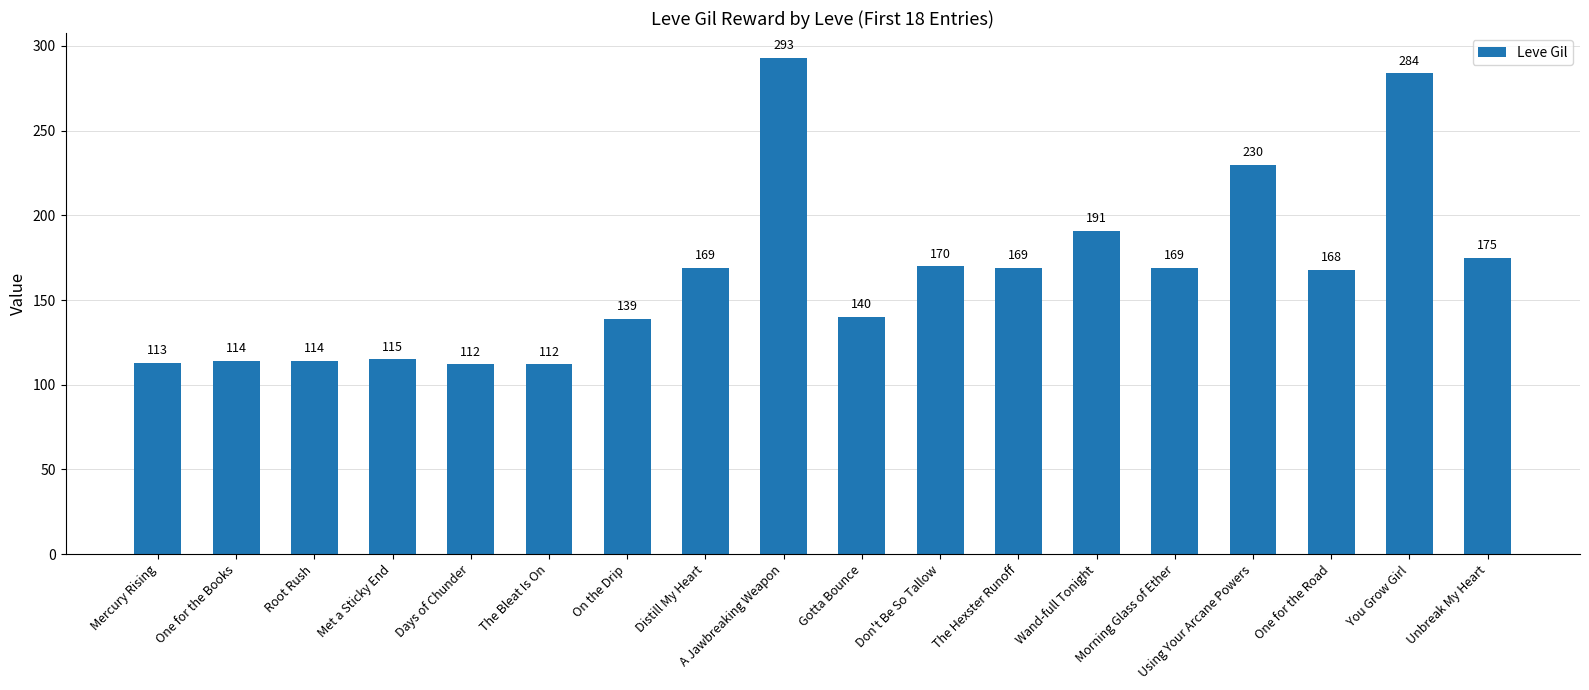

Which label corresponds to the largest value in the chart?

A Jawbreaking Weapon